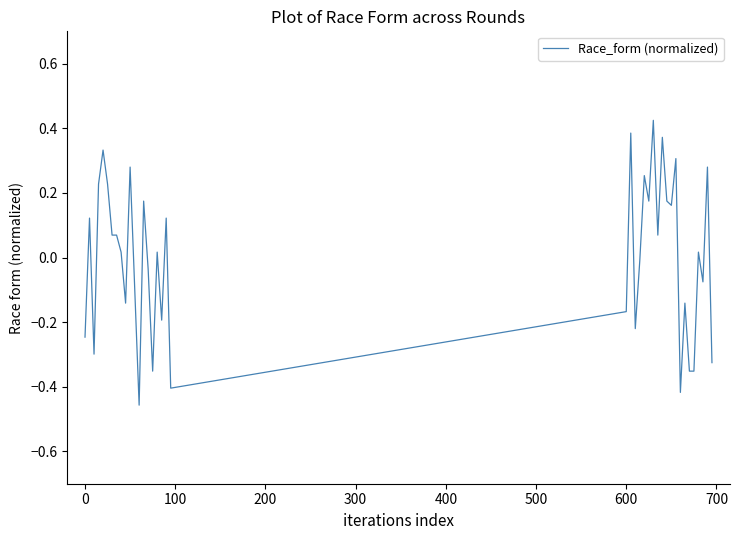

Is this an area chart (filled region under the line)?

No